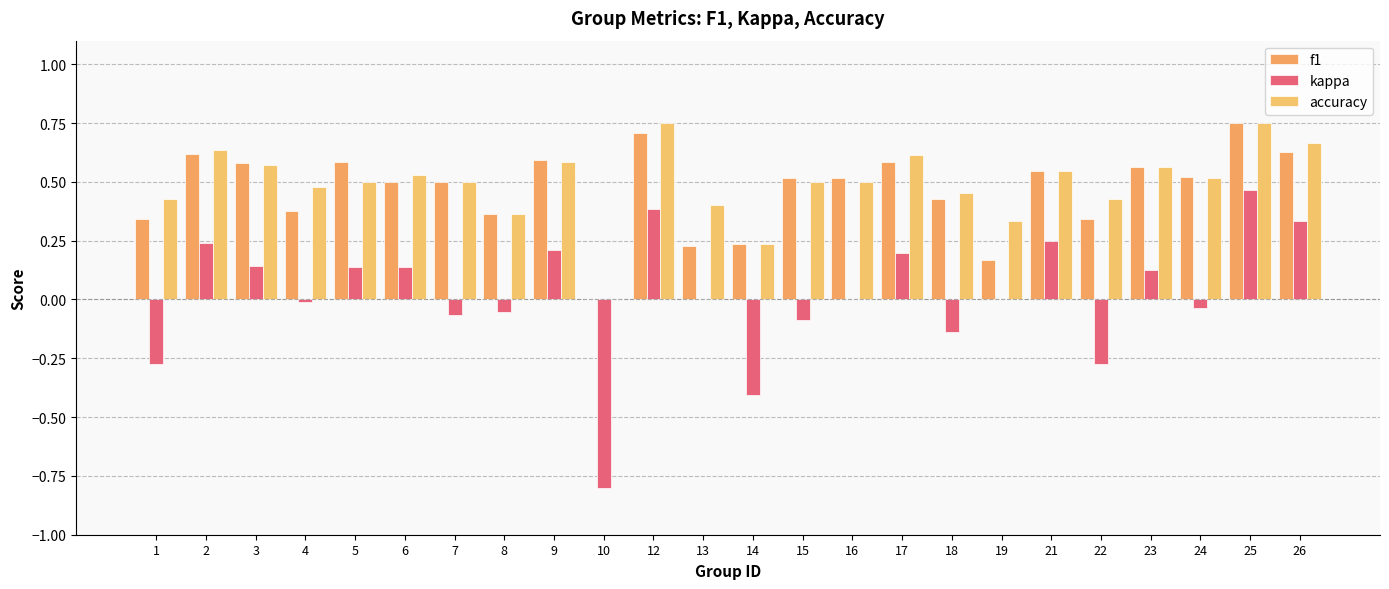

Reading right to left, what are all the values shown in this chart?

f1: 0.6	0.8	0.5	0.6	0.3	0.5	0.2	0.4	0.6	0.5	0.5	0.2	0.2	0.7	0.0	0.6	0.4	0.5	0.5	0.6	0.4	0.6	0.6	0.3
kappa: 0.3	0.5	-0.0	0.1	-0.3	0.2	0.0	-0.1	0.2	0.0	-0.1	-0.4	0.0	0.4	-0.8	0.2	-0.1	-0.1	0.1	0.1	-0.0	0.1	0.2	-0.3
accuracy: 0.7	0.8	0.5	0.6	0.4	0.5	0.3	0.5	0.6	0.5	0.5	0.2	0.4	0.8	0.0	0.6	0.4	0.5	0.5	0.5	0.5	0.6	0.6	0.4